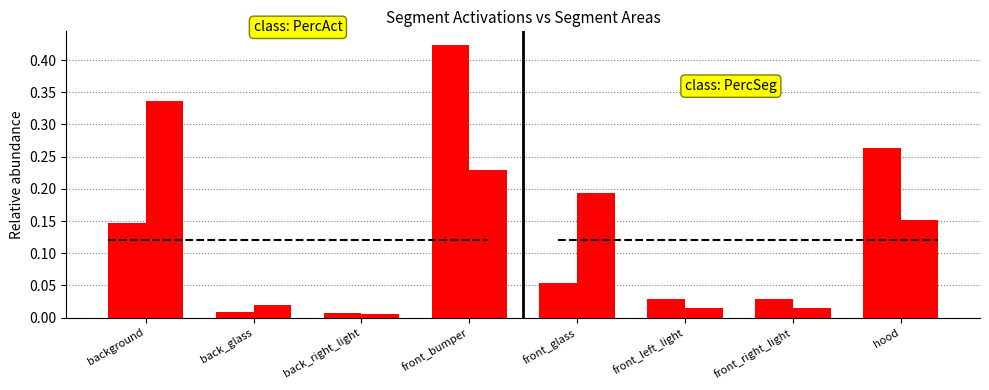

How many groups of bars are there?

8